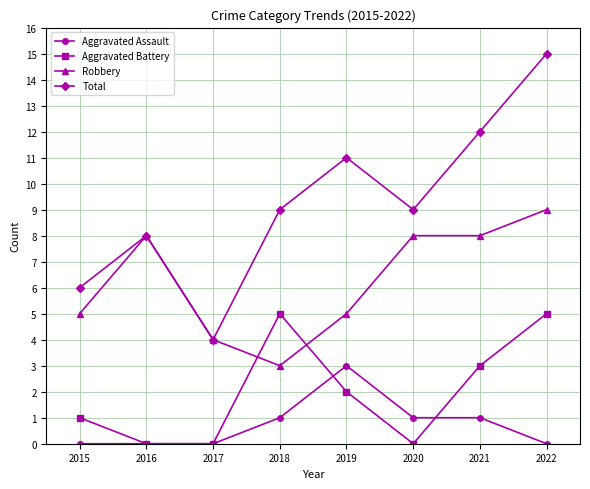

At which category is the sum across all series the highest?

2022